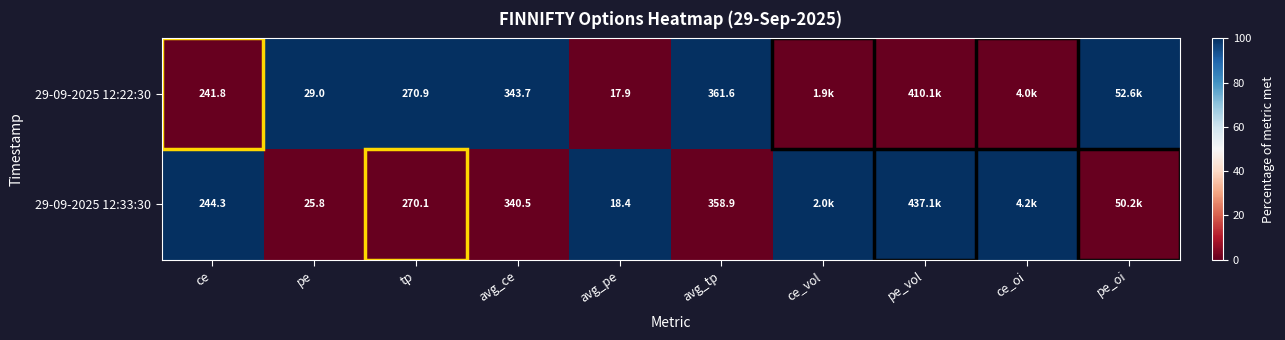

At which category does the chart reach its minimum across all series?

ce